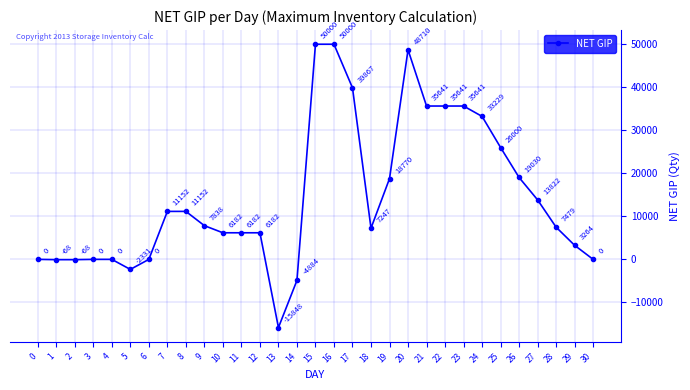

Reading left to right, list all the values displayed in this chart.

0=0	1=-68	2=-68	3=0	4=0	5=-2331	6=0	7=11152	8=11152	9=7838	10=6182	11=6182	12=6182	13=-15848	14=-4884	15=50000	16=50000	17=39867	18=7247	19=18770	20=48710	21=35641	22=35641	23=35641	24=33229	25=26000	26=19030	27=13822	28=7479	29=3264	30=0